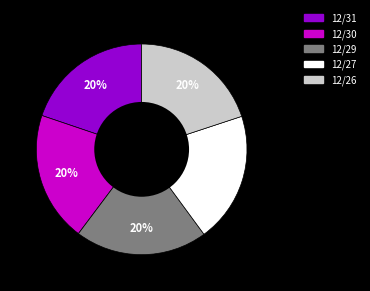

Does 12/26 account for over 50% of the chart?

No